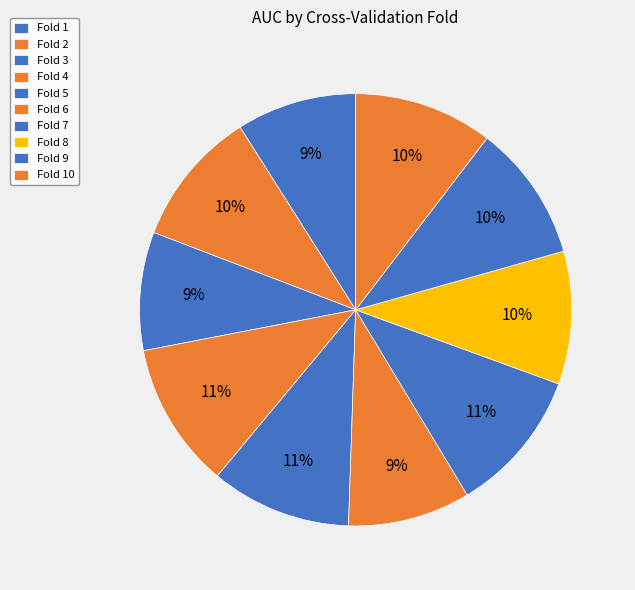

How many slices are in this pie chart?

10